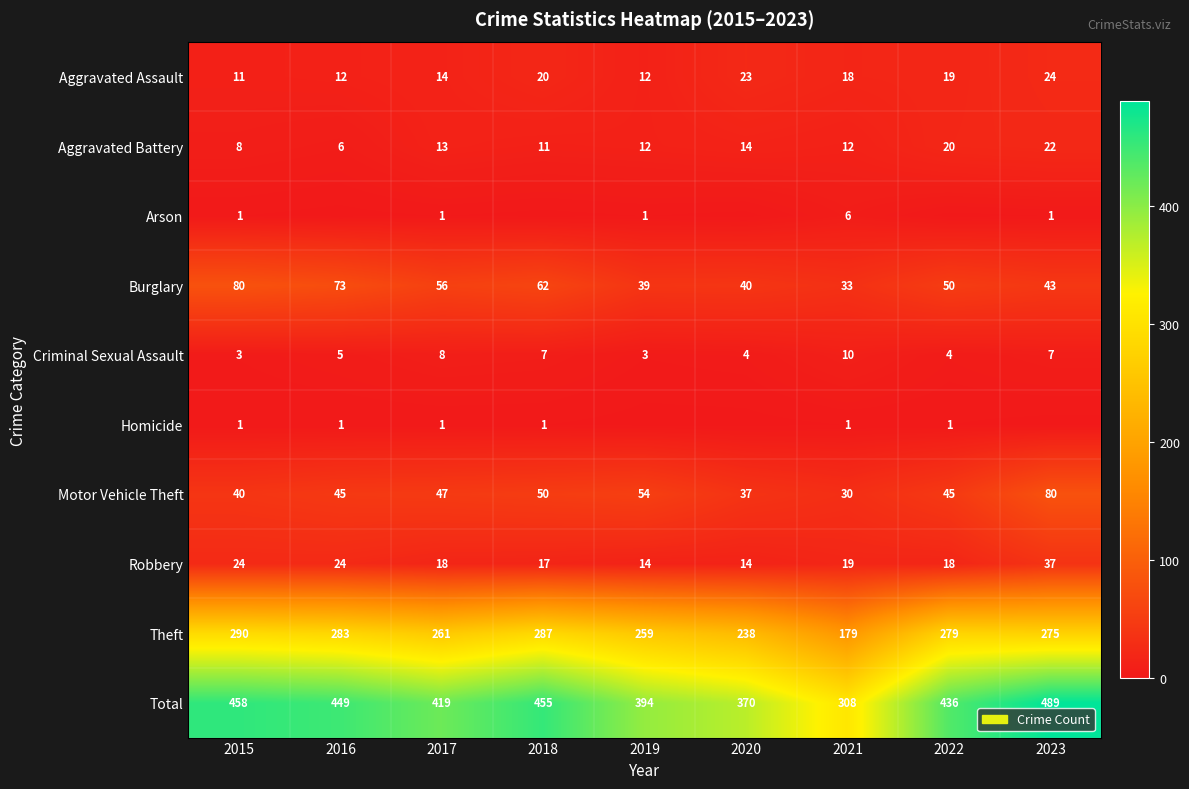

True or false: Total has a value of 419 at 2017.

True